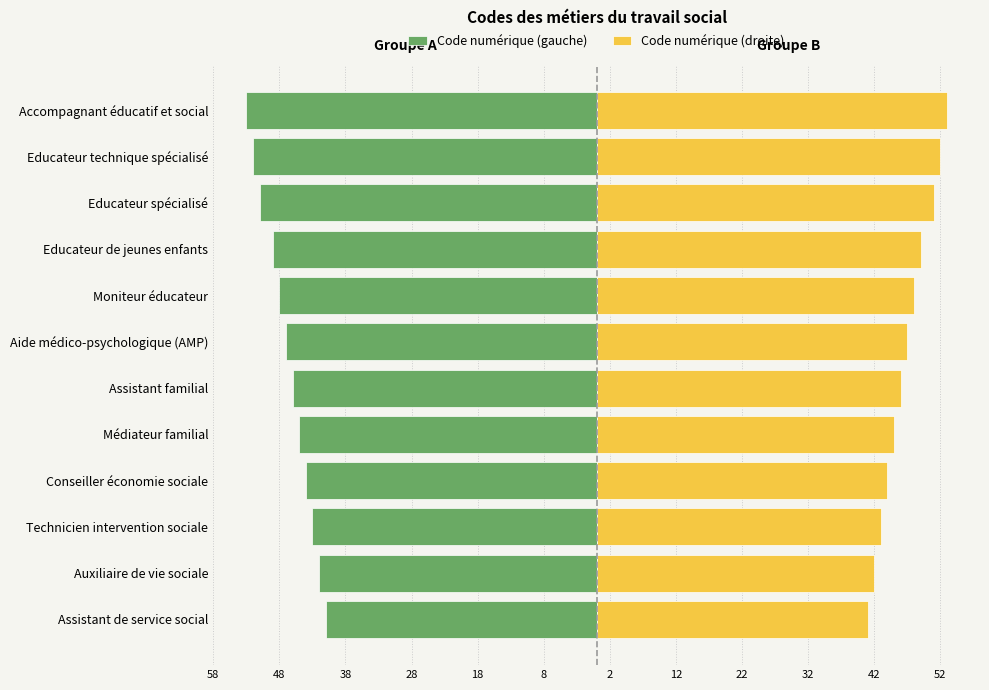

How many distinct data groups are displayed?

2